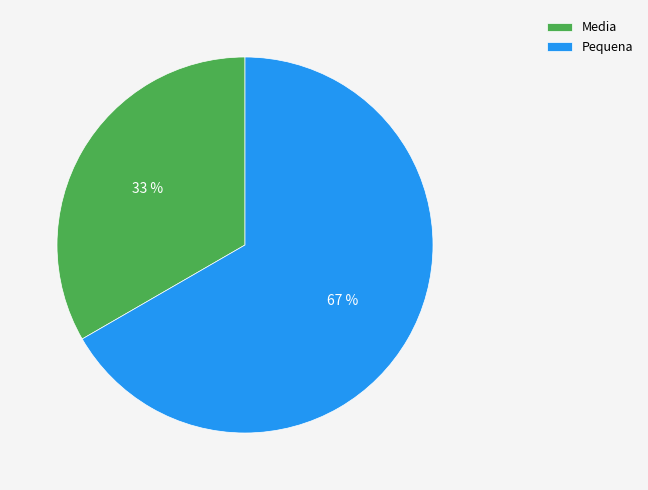

Count the number of slices in the pie.

2